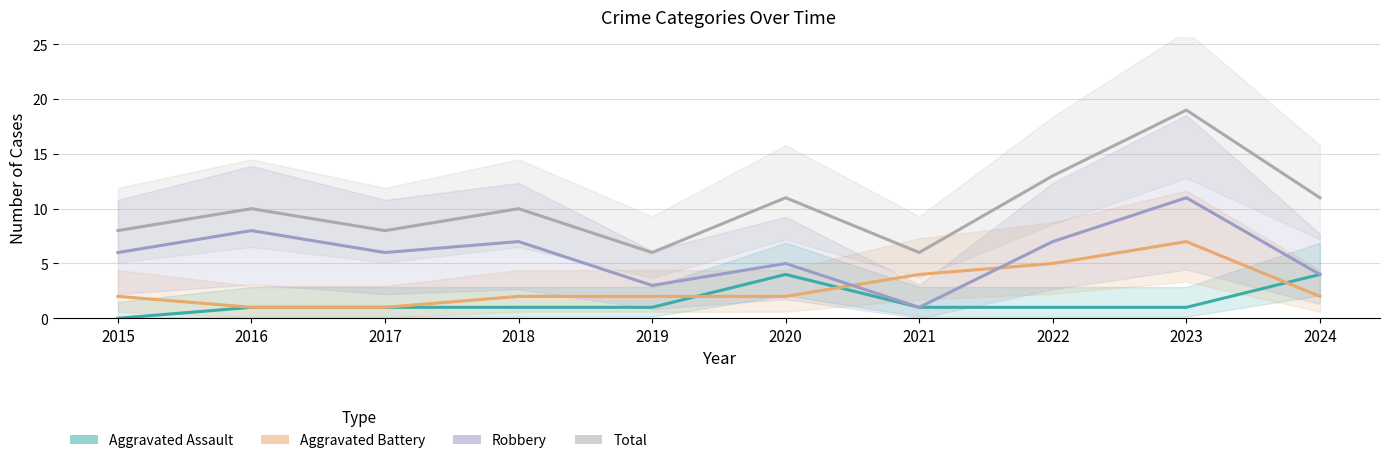

What are all the series names shown in the legend?

Aggravated Assault, Aggravated Battery, Robbery, Total